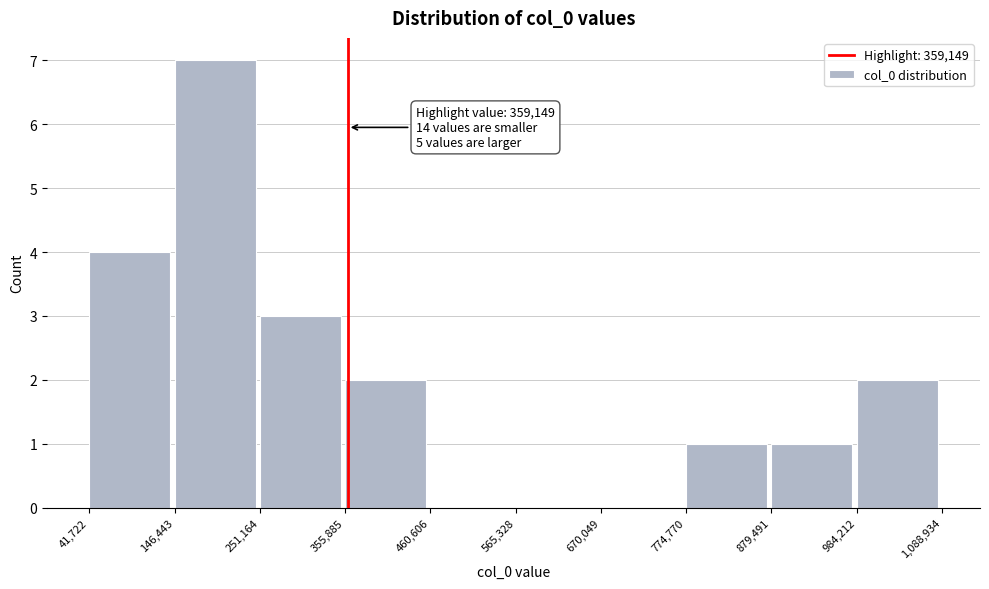

Which range on the x-axis has the tallest bar?

146,443 to 251,164